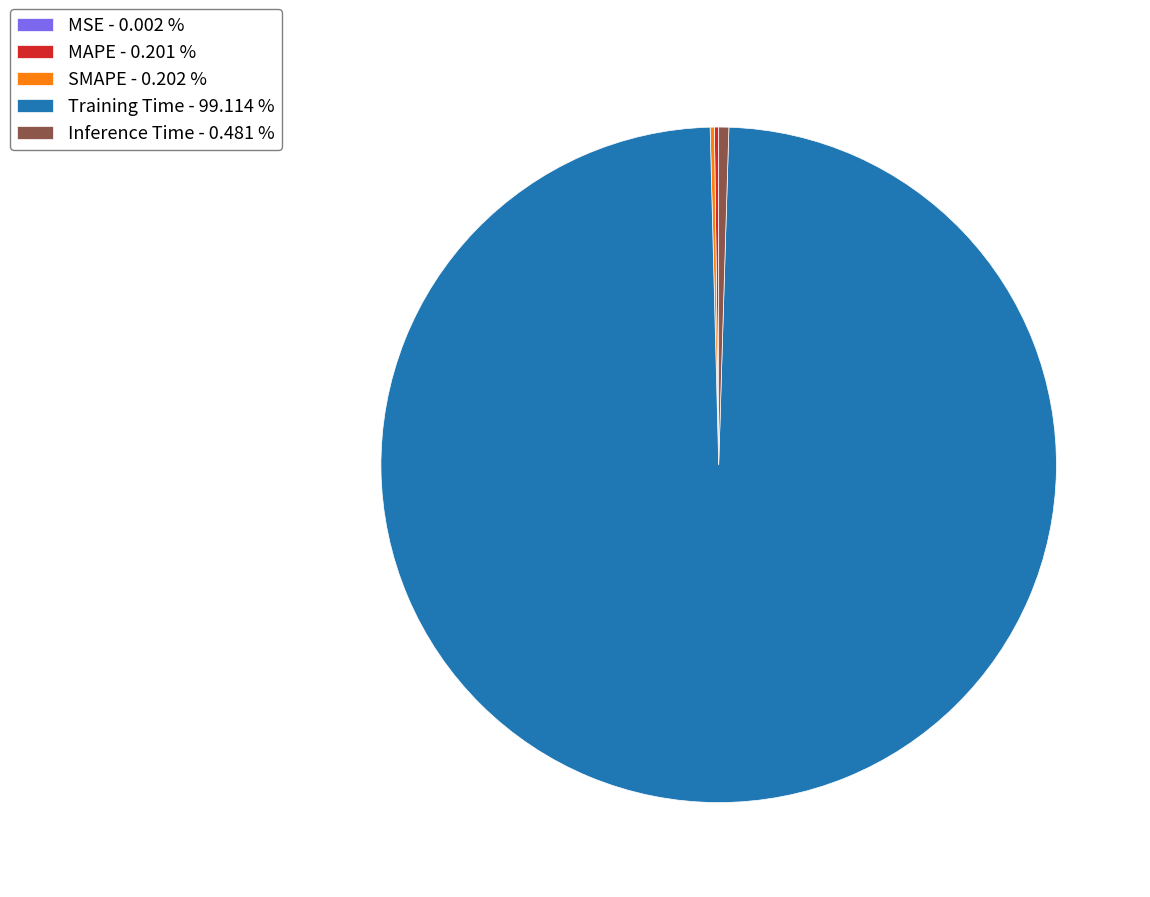

Is Training Time the majority of the pie?

Yes